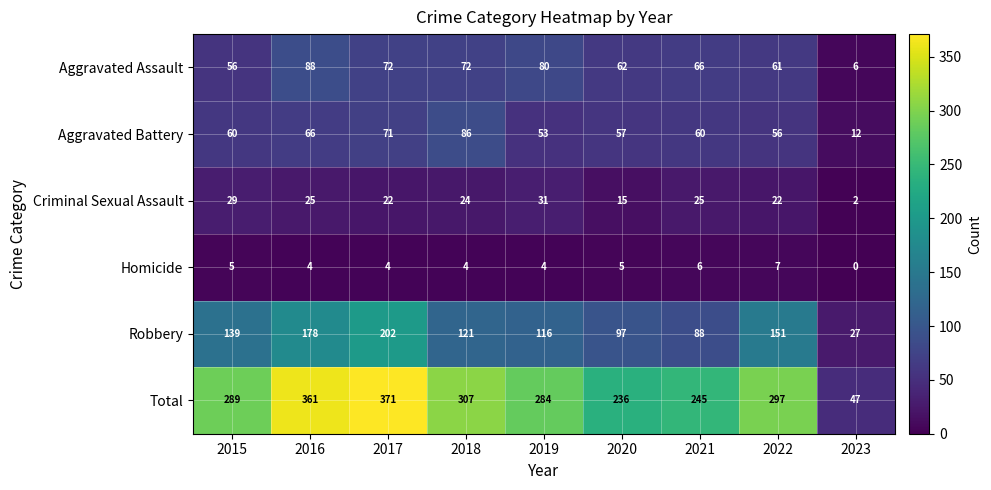

At which label does Robbery first exceed 121?

2015